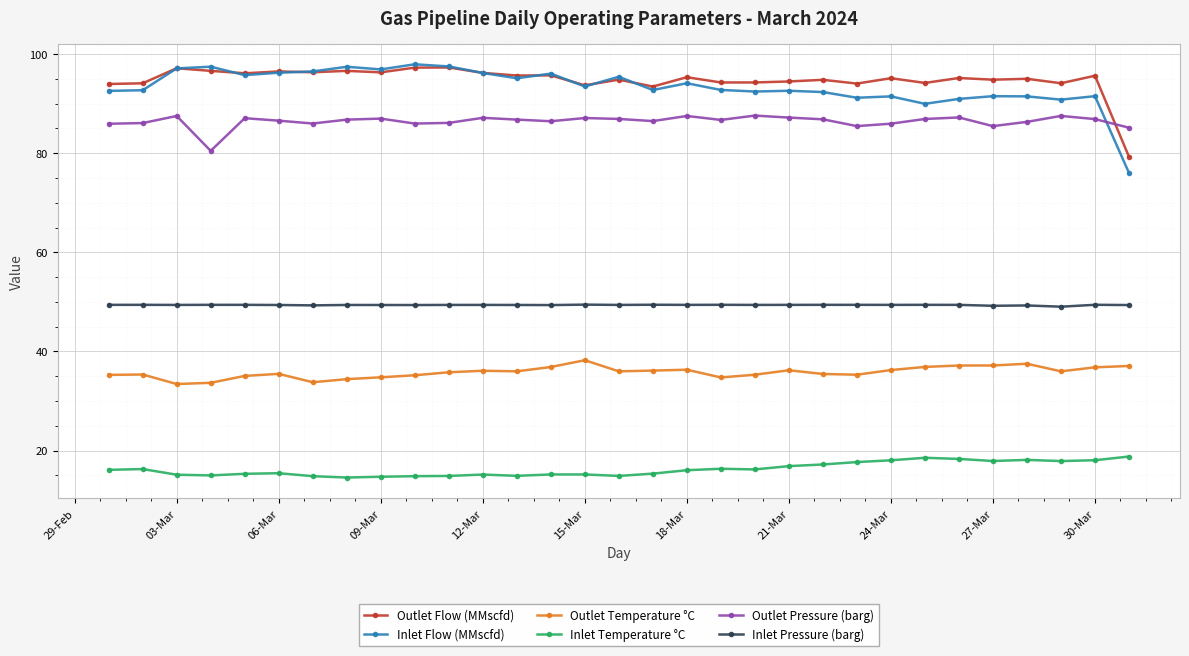

At how many categories does at least one series exceed 32?

31